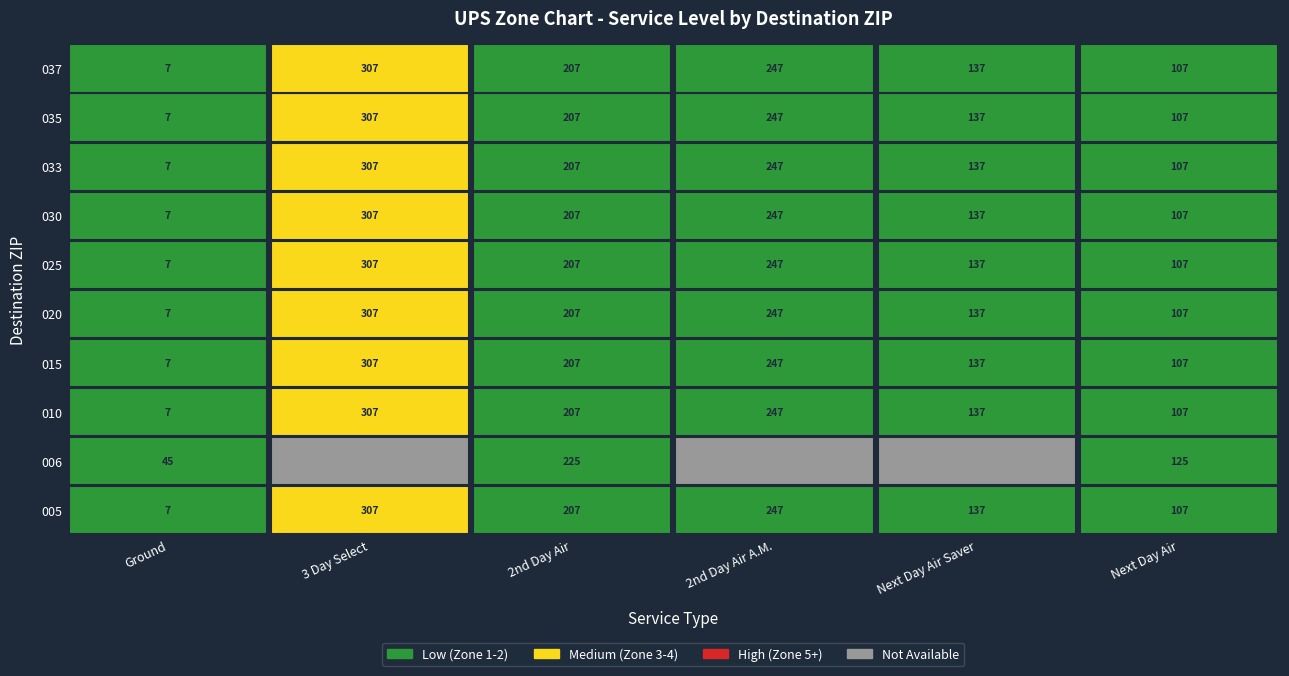

How many values in the 020 series are below 207?

3